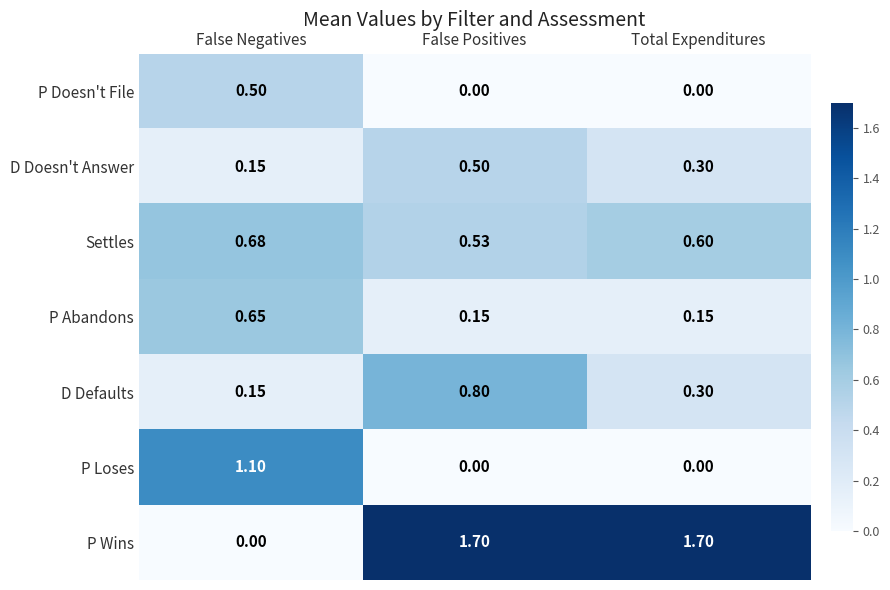

Which series has the largest range (max minus min)?

P Wins